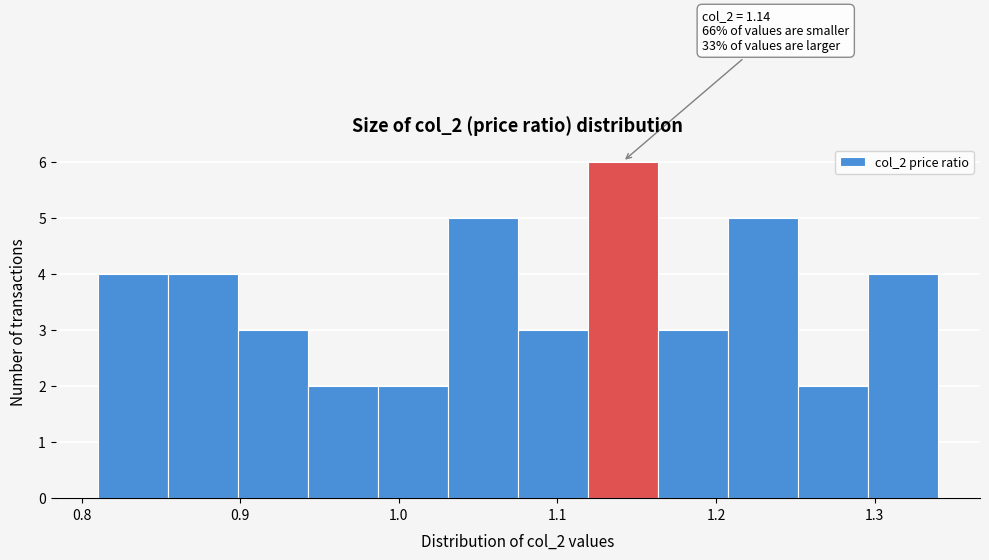

Over which range of the x-axis is the bar tallest?

1.12 to 1.16